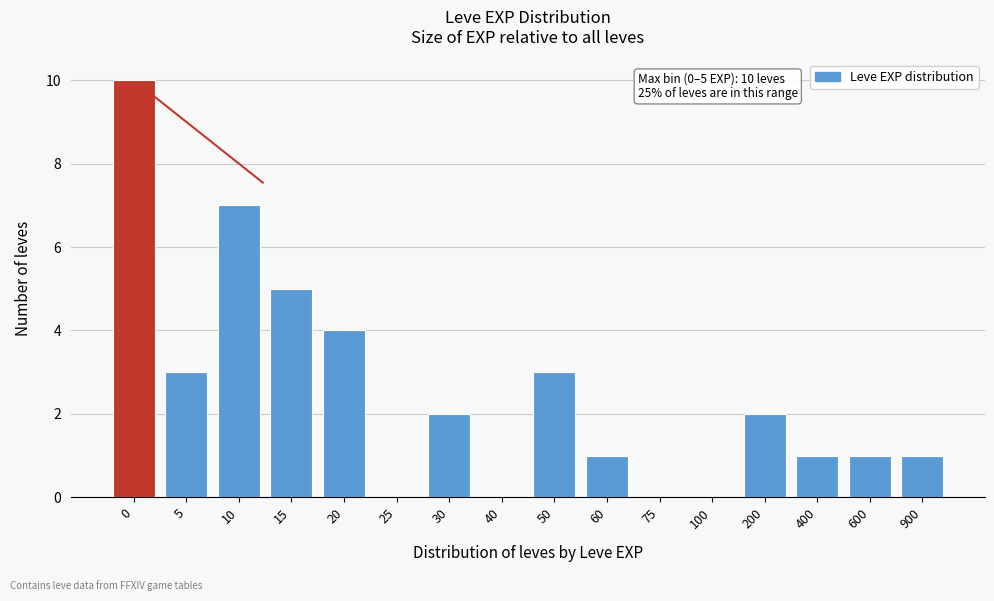

Reading left to right, transcribe all the data shown in this chart.

0=10	5=3	10=7	15=5	20=4	25=0	30=2	40=0	50=3	60=1	75=0	100=0	200=2	400=1	600=1	900=1